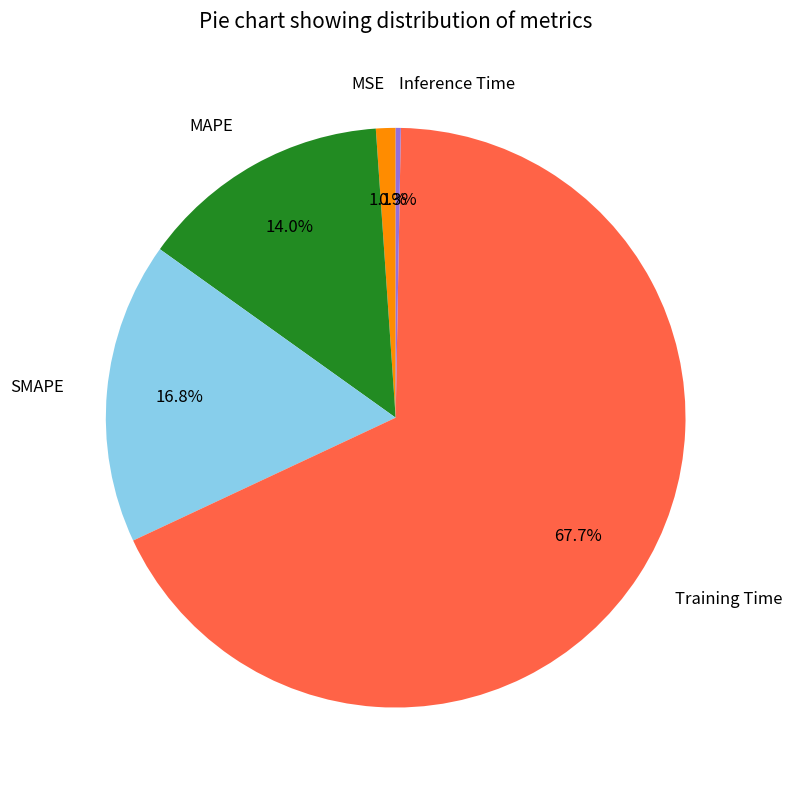

What portion of the pie excludes MSE?

98.9%